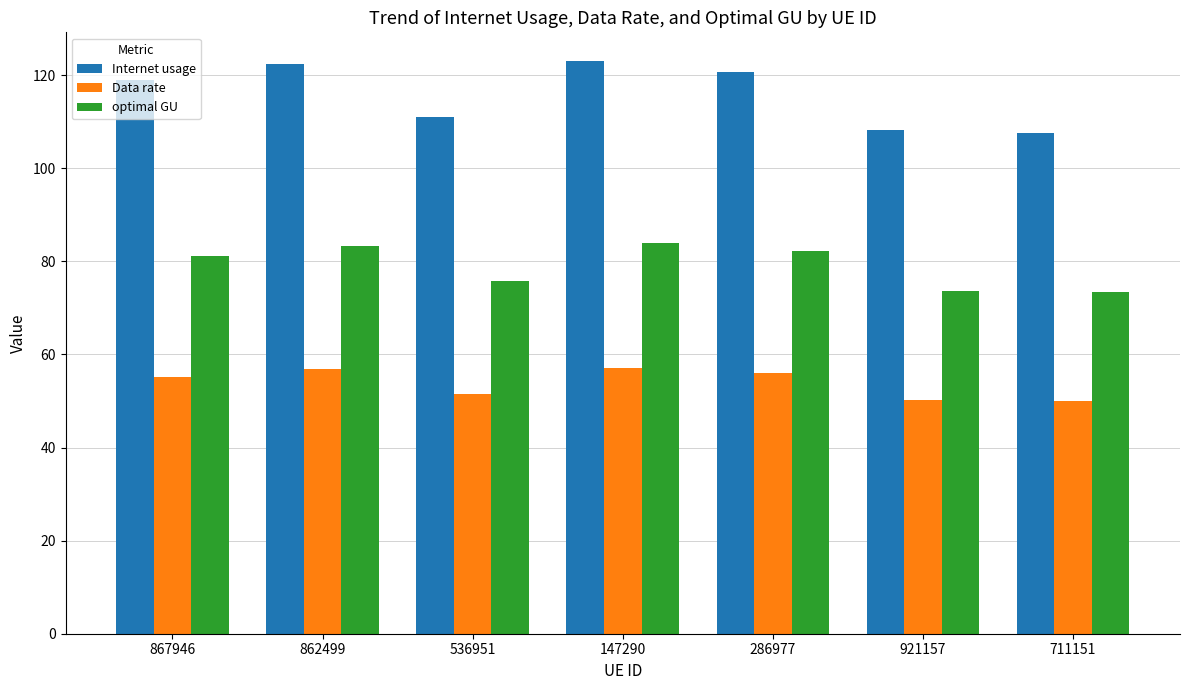

What is the difference between the highest and lowest values at 867946?

63.7